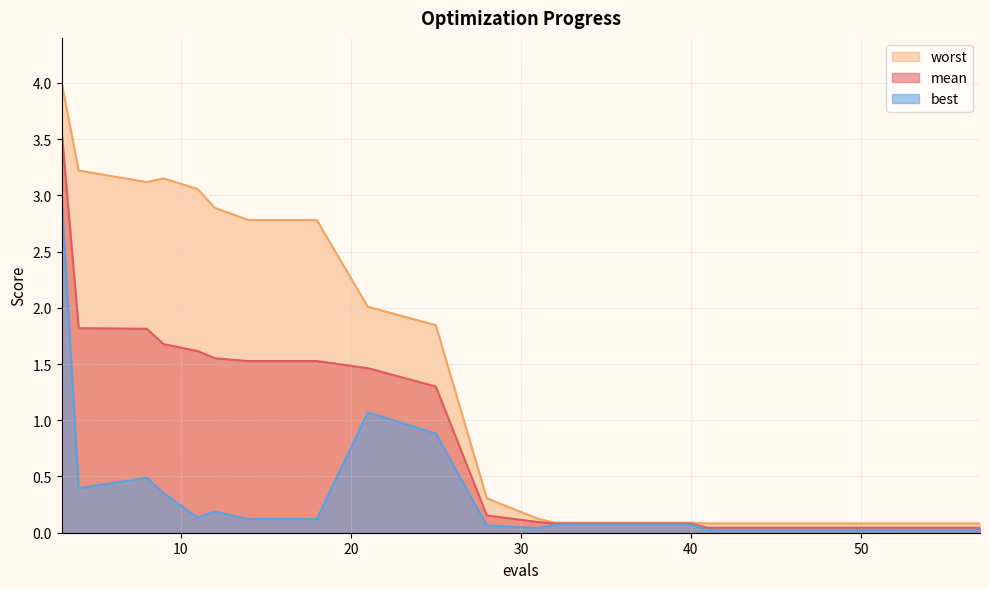

Reading right to left, extract all data points from this chart.

mean: 57=0.0	53=0.0	49=0.0	45=0.0	41=0.0	40=0.1	36=0.1	32=0.1	31=0.1	28=0.2	25=1.3	21=1.5	18=1.5	14=1.5	12=1.6	11=1.6	9=1.7	8=1.8	4=1.8	3=3.6
best: 57=0.0	53=0.0	49=0.0	45=0.0	41=0.0	40=0.1	36=0.1	32=0.1	31=0.0	28=0.1	25=0.9	21=1.1	18=0.1	14=0.1	12=0.2	11=0.1	9=0.4	8=0.5	4=0.4	3=3.0
worst: 57=0.1	53=0.1	49=0.1	45=0.1	41=0.1	40=0.1	36=0.1	32=0.1	31=0.1	28=0.3	25=1.8	21=2.0	18=2.8	14=2.8	12=2.9	11=3.1	9=3.2	8=3.1	4=3.2	3=4.0